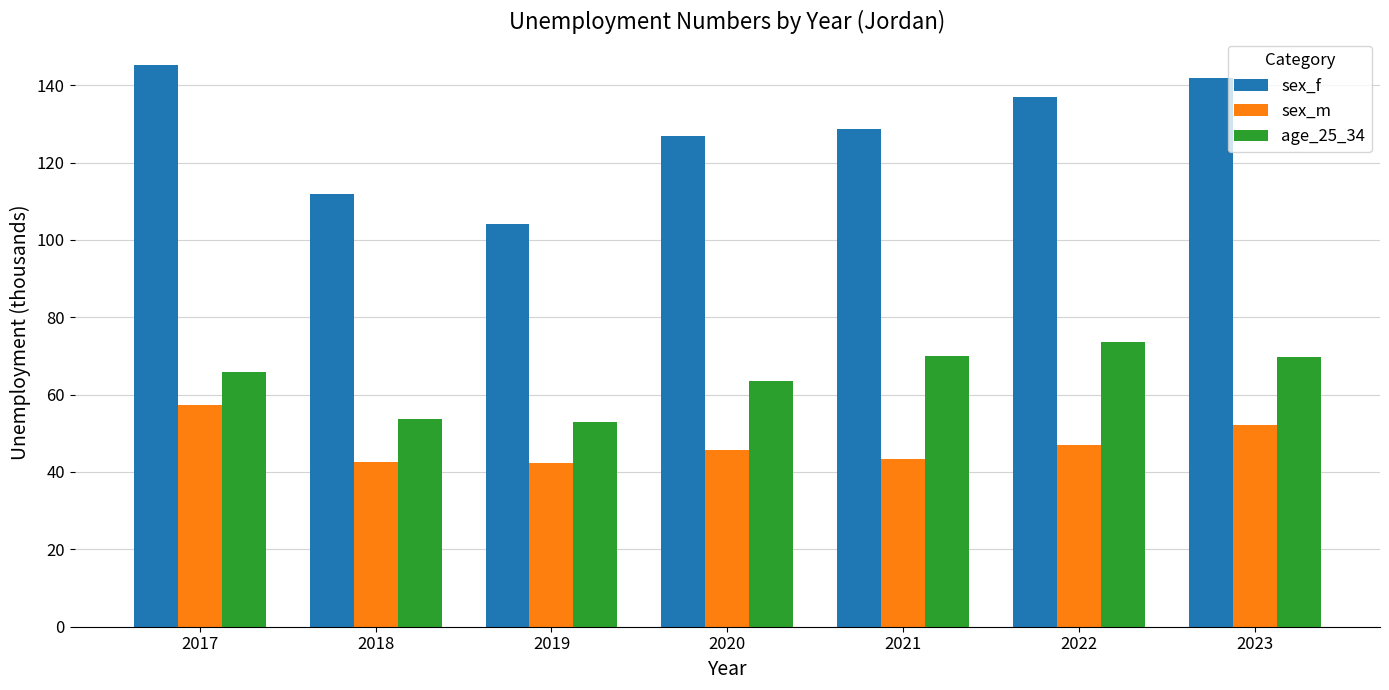

List the series in order of their peak value, lowest first.

sex_m, age_25_34, sex_f